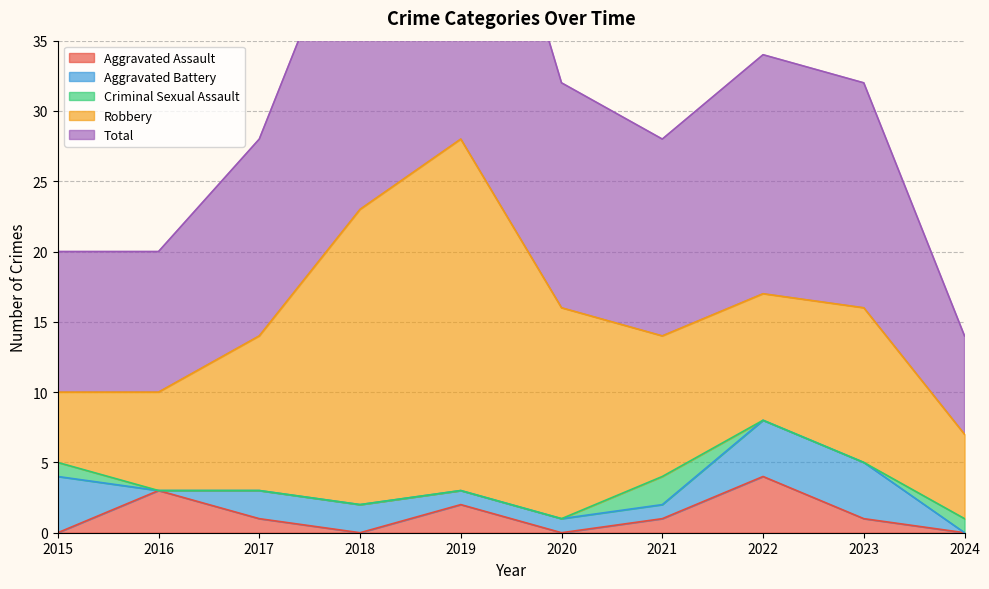

How many lines are shown in the chart?

5